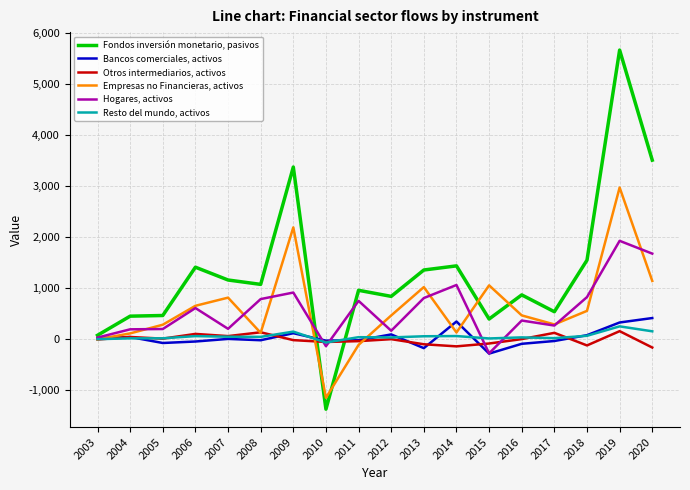

At which category is the sum across all series the highest?

2019